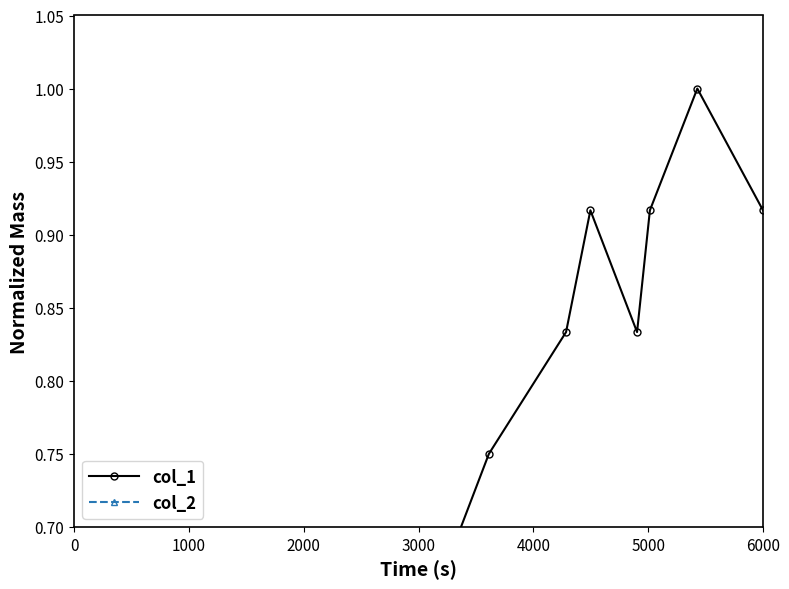

Does the chart have visible grid lines?

No